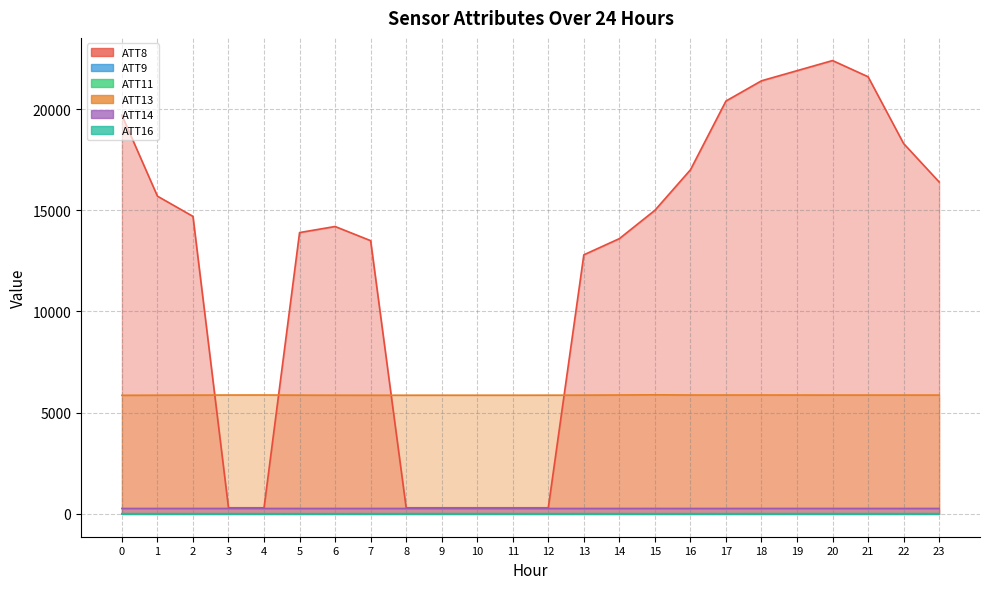

Which label corresponds to the largest value in the chart?

20